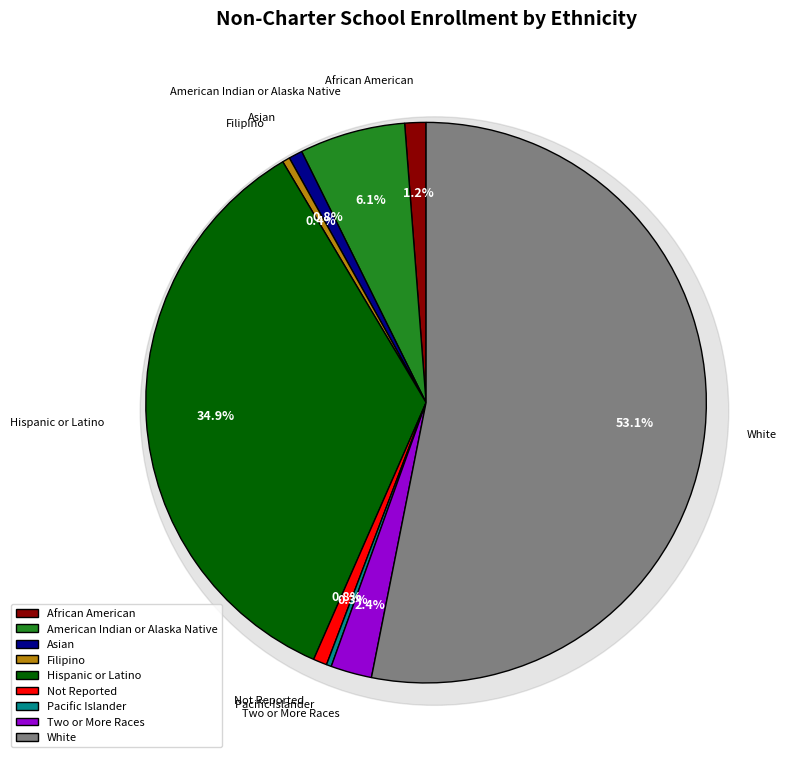

To the nearest percent, what is the average slice percentage?

11%